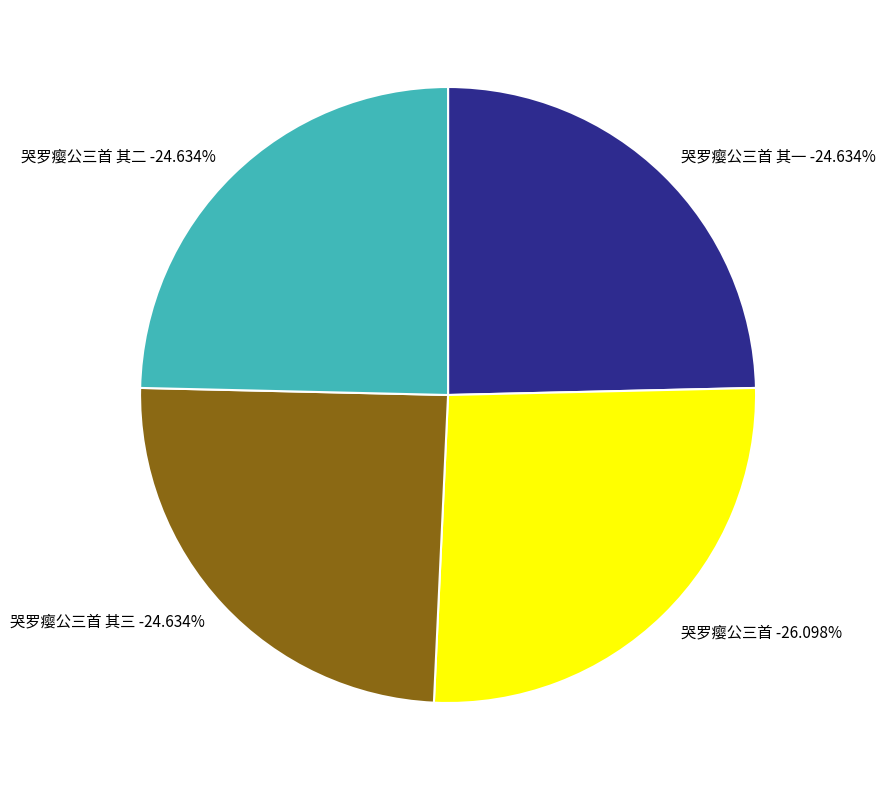

How much of the chart is everything except 哭罗瘿公三首 其三?

75.4%